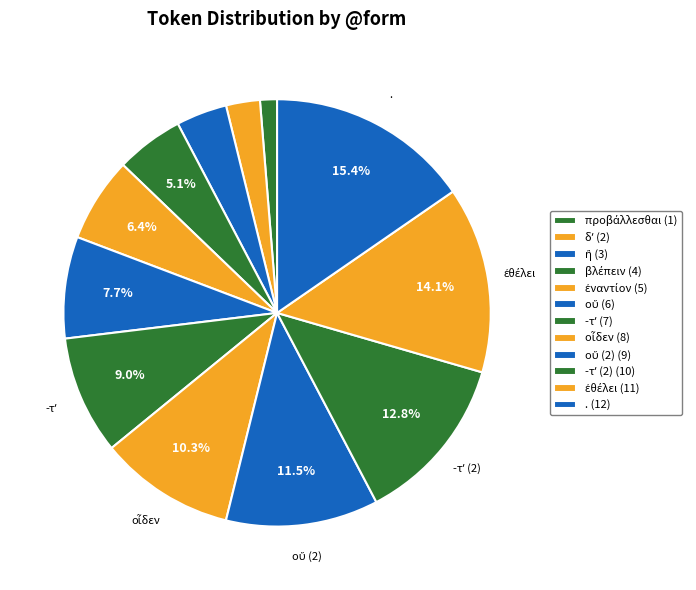

To the nearest percent, what is the average slice percentage?

8%